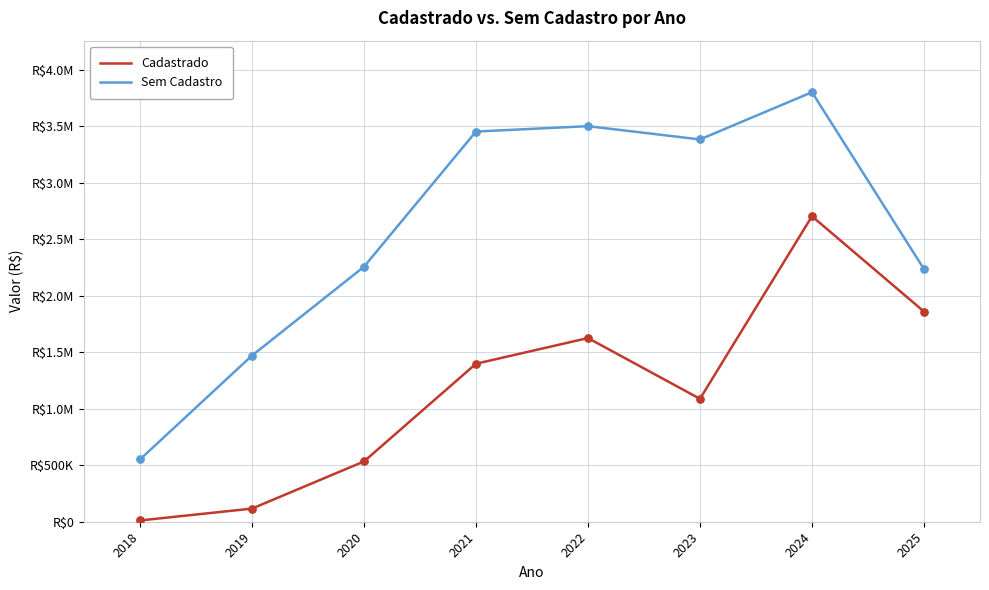

Is the value of Cadastrado at 2023 greater than the value of Sem Cadastro at 2021?

No